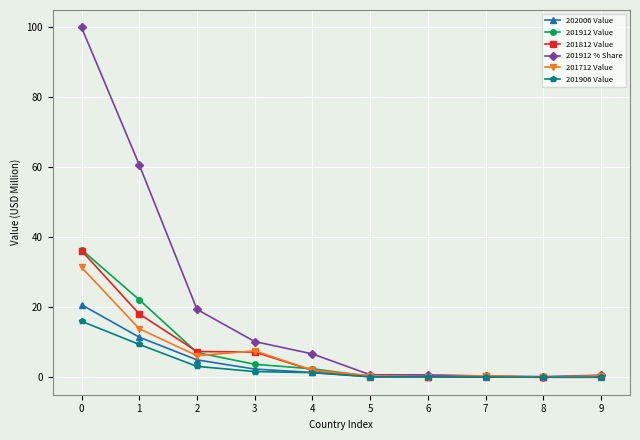

Which series has the largest total across all categories?

201912 % Share